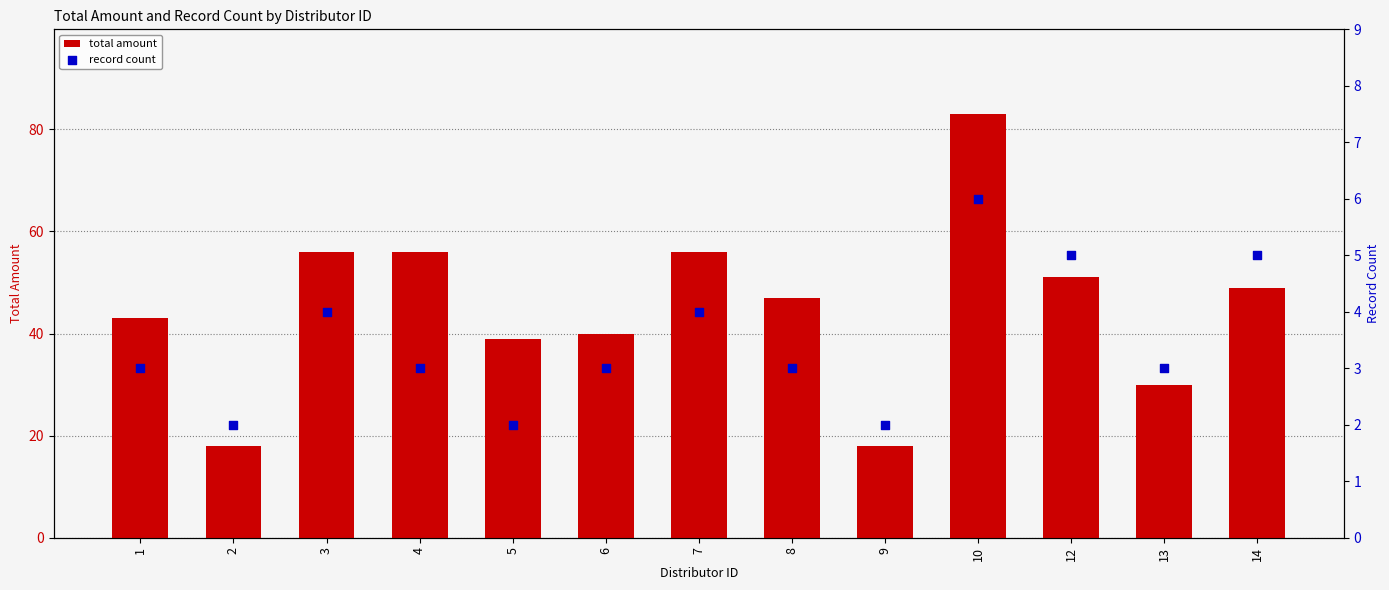

At how many categories does at least one series exceed 46?

7